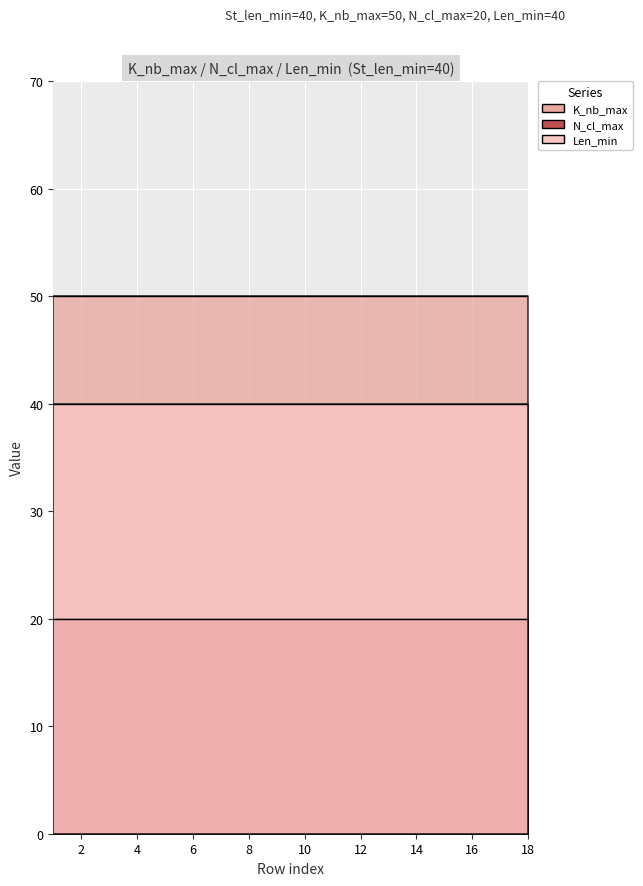

True or false: K_nb_max and N_cl_max intersect in this chart.

False